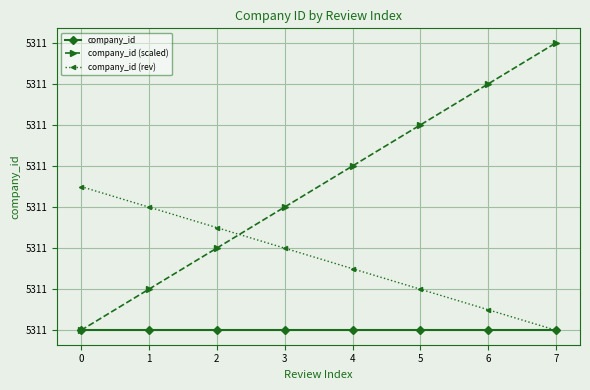

What are all the series names shown in the legend?

company_id, company_id (scaled), company_id (rev)